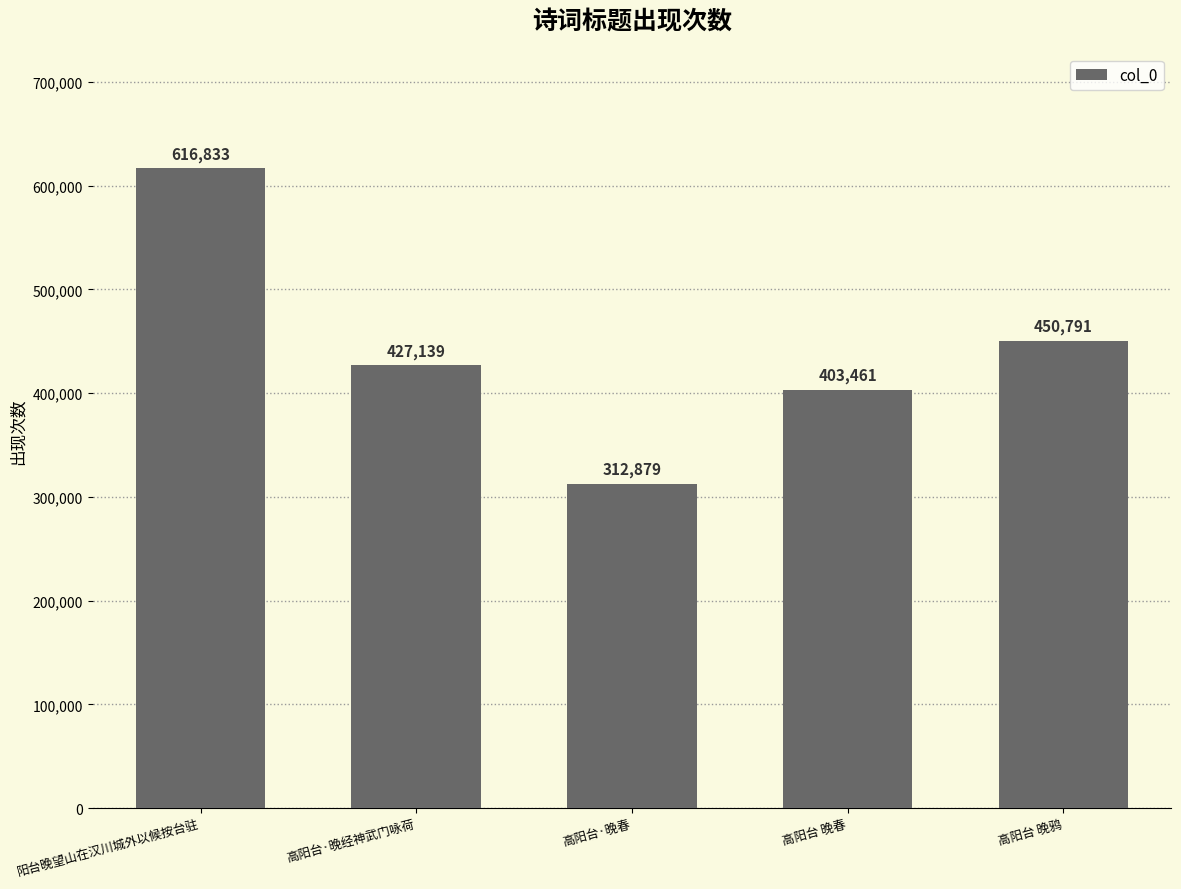

Where is the data nearest to the value 464856?

高阳台 晚鸦